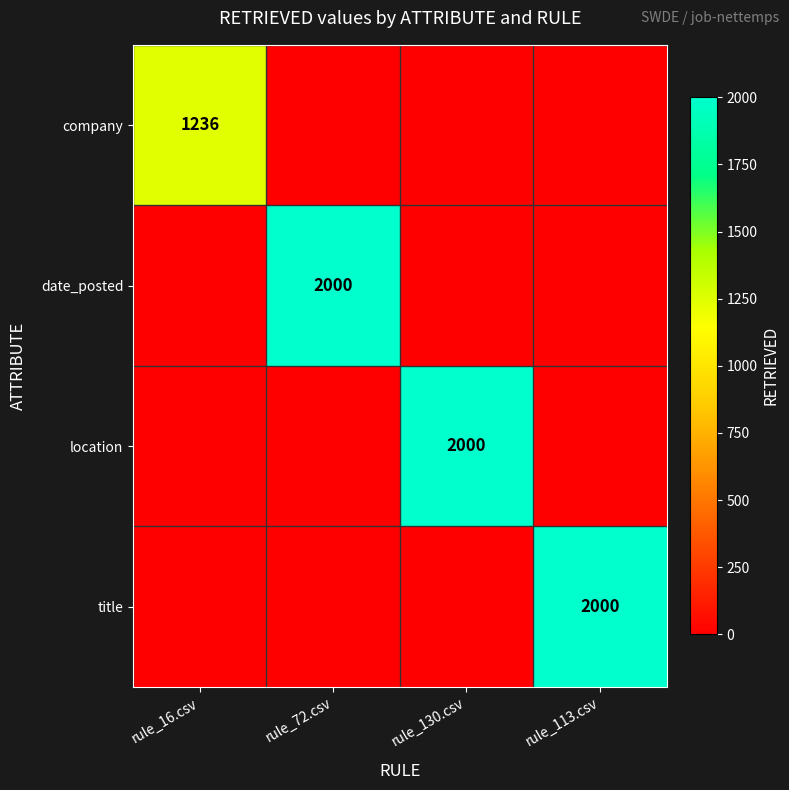

The value of title at rule_113.csv is 2000. True or false?

True